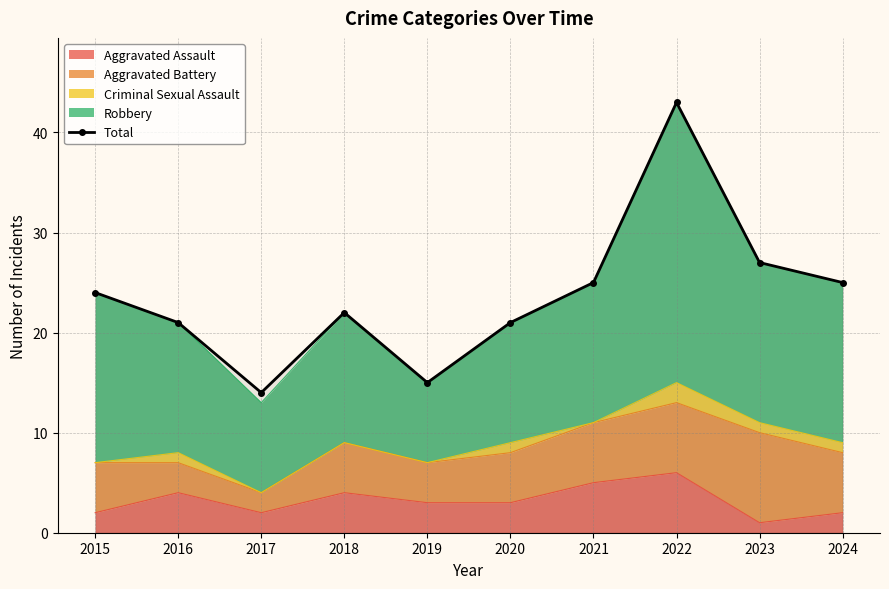

Which has a higher value, 2022 or 2017?

2022